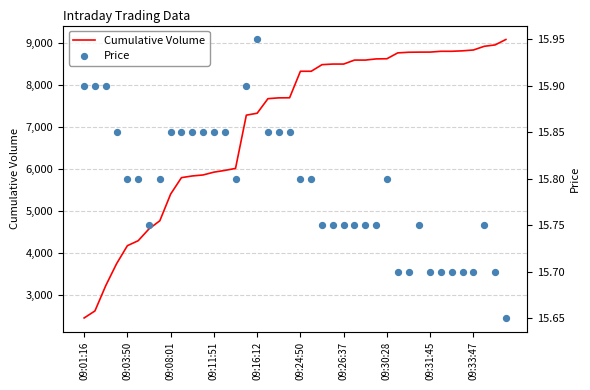

Which series reaches the minimum Y coordinate?

Price